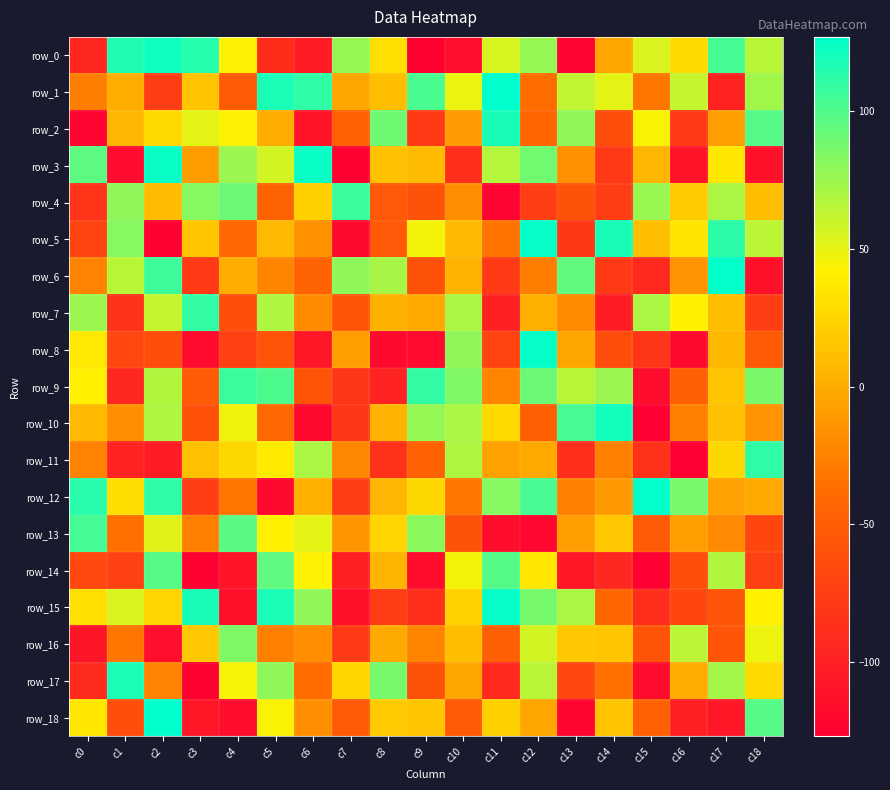

Where is row_18 nearest to the value 2?

c12